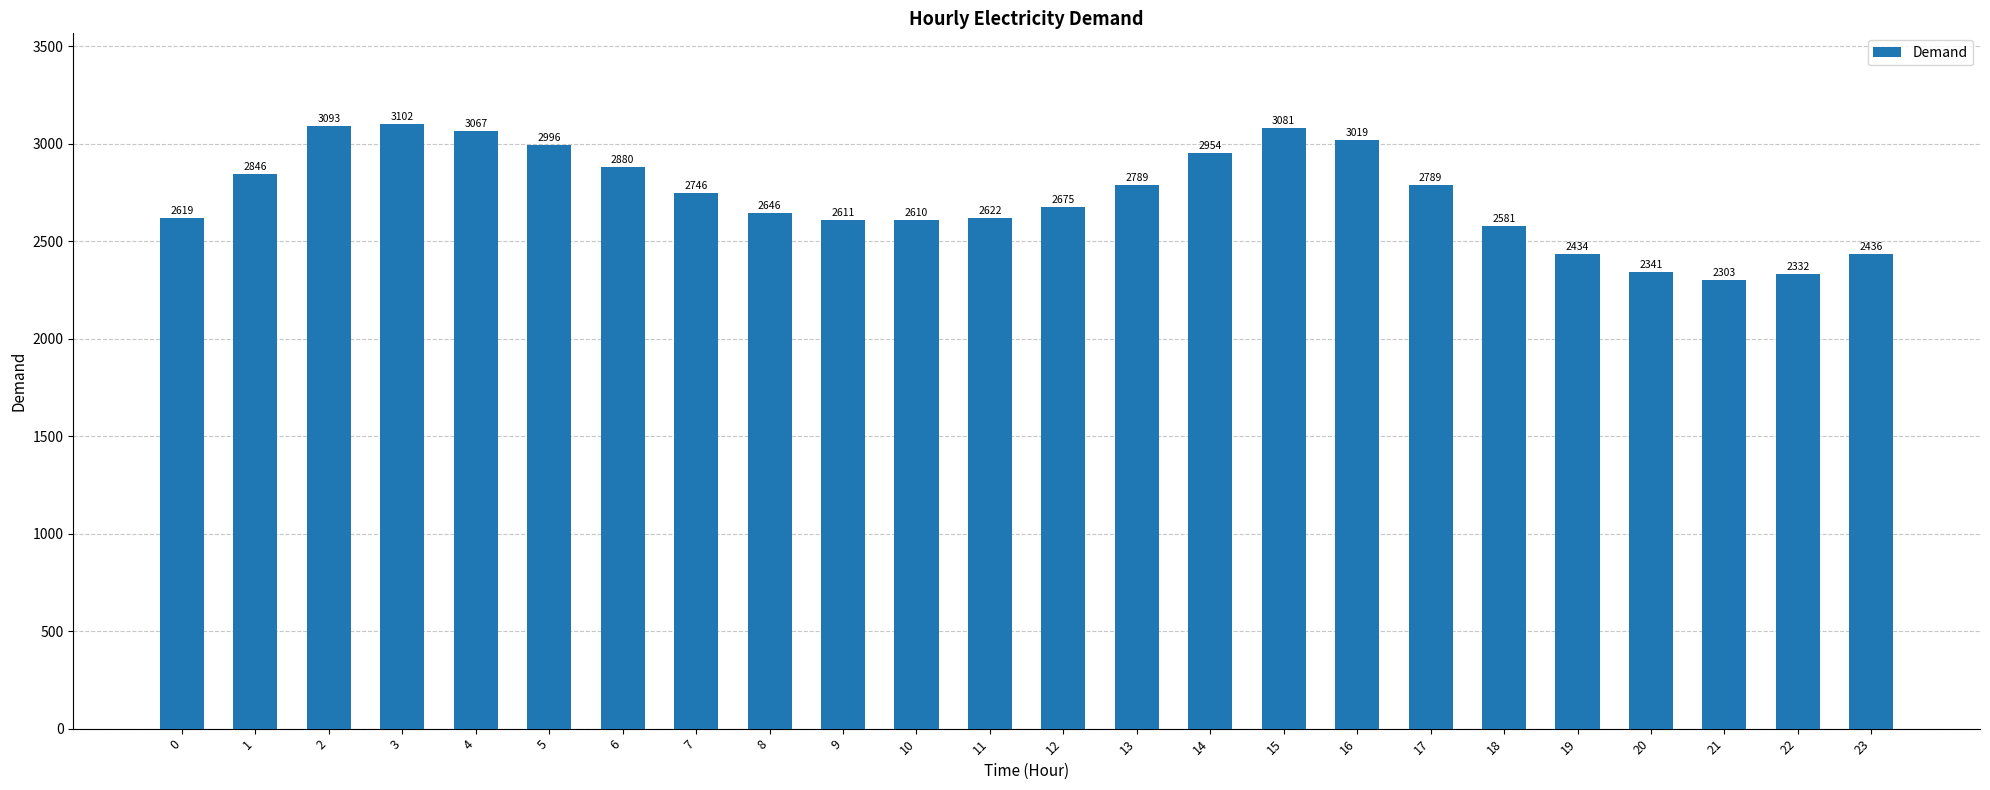

Are the bars horizontal?

No